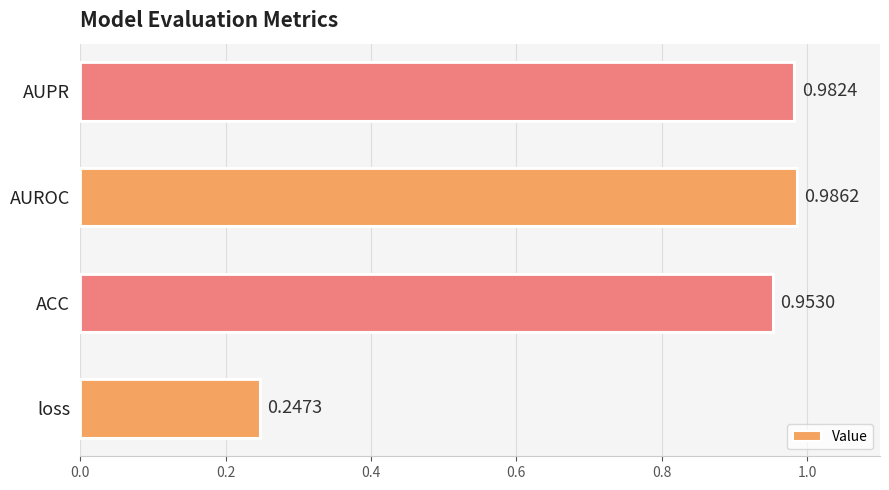

What is the sum of all values?

3.2